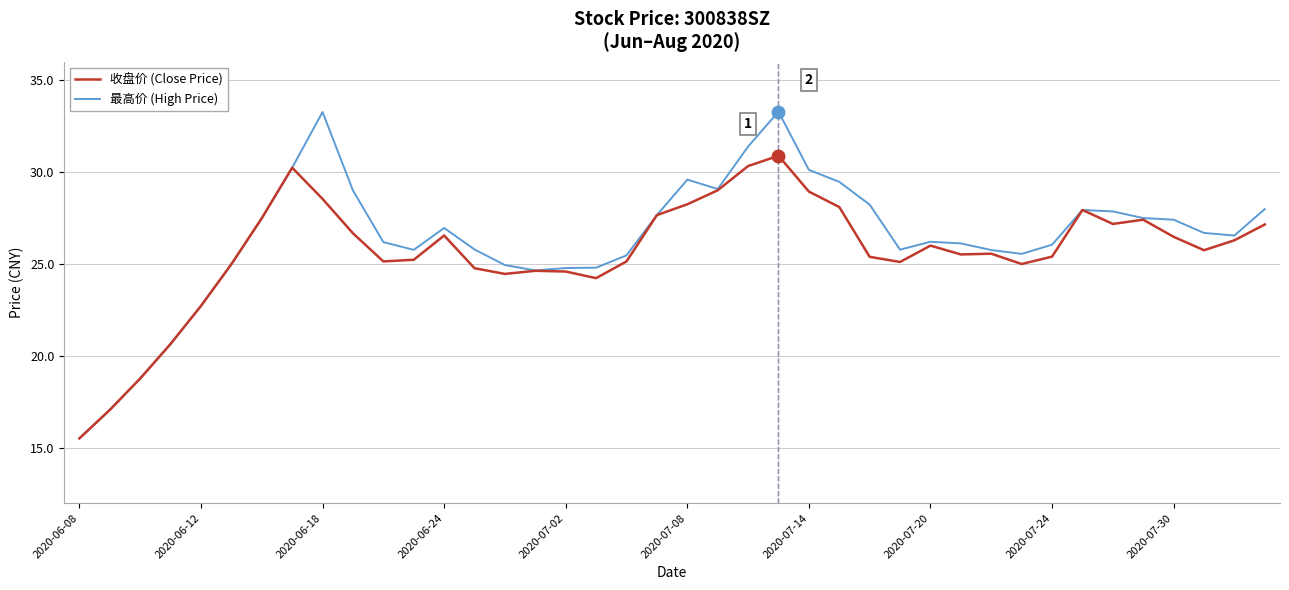

Does the chart have visible grid lines?

Yes